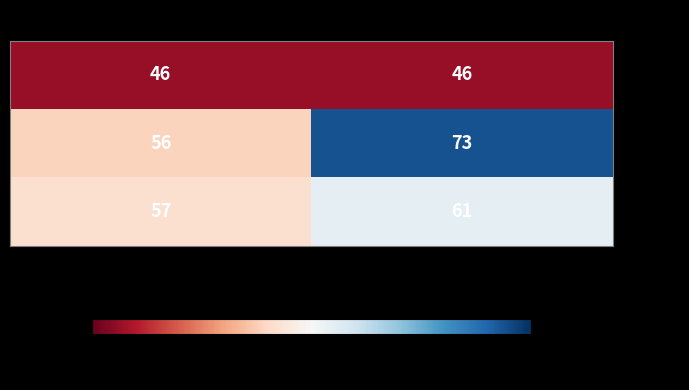

List the series in order of their peak value, highest first.

2021, 2022, 2020